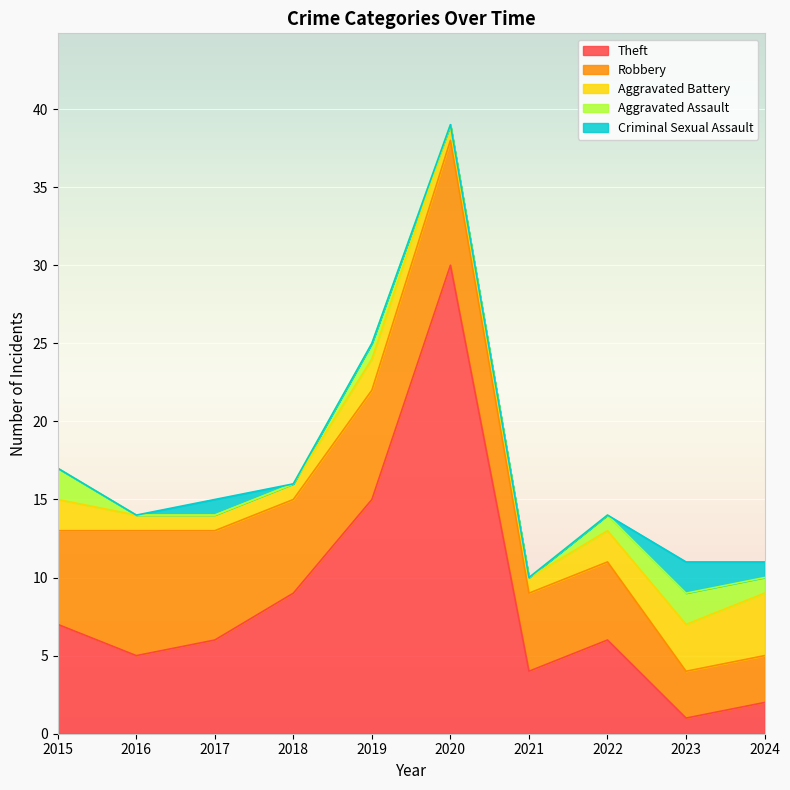

What is the difference between the maximum and second lowest values in the Theft series?

28